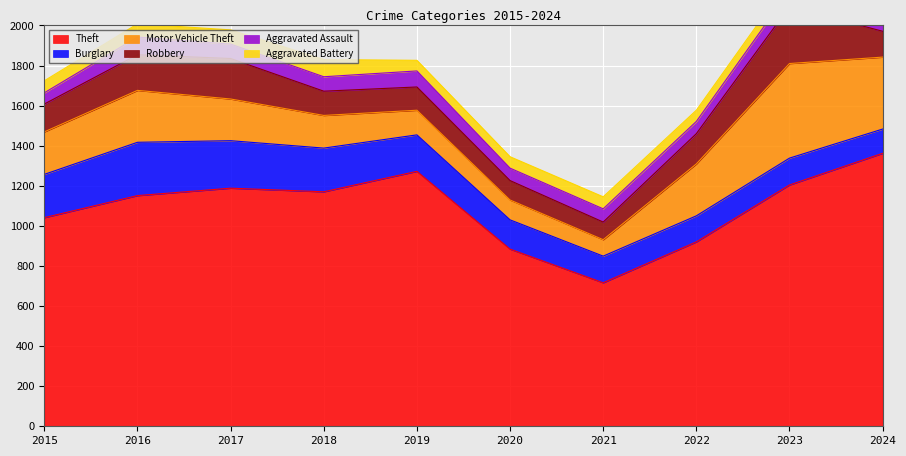

How many data points in Aggravated Battery are less than 60?

4